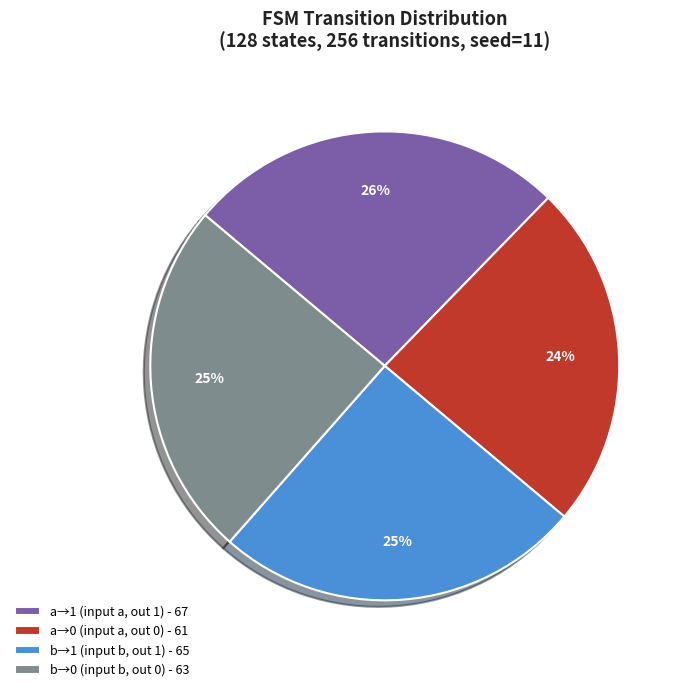

Which category has the biggest portion of the pie?

a→1 (input a, out 1) - 67